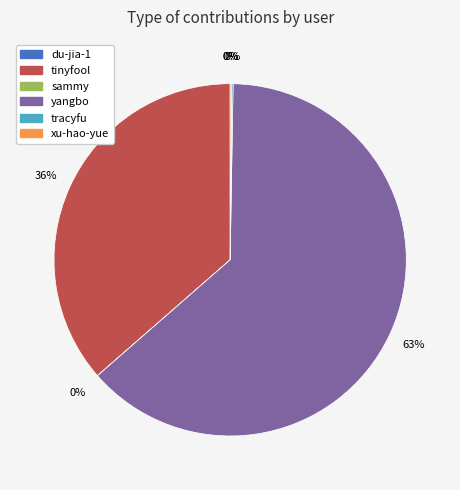

What is the ratio of the value at tinyfool to the value at yangbo?

0.6